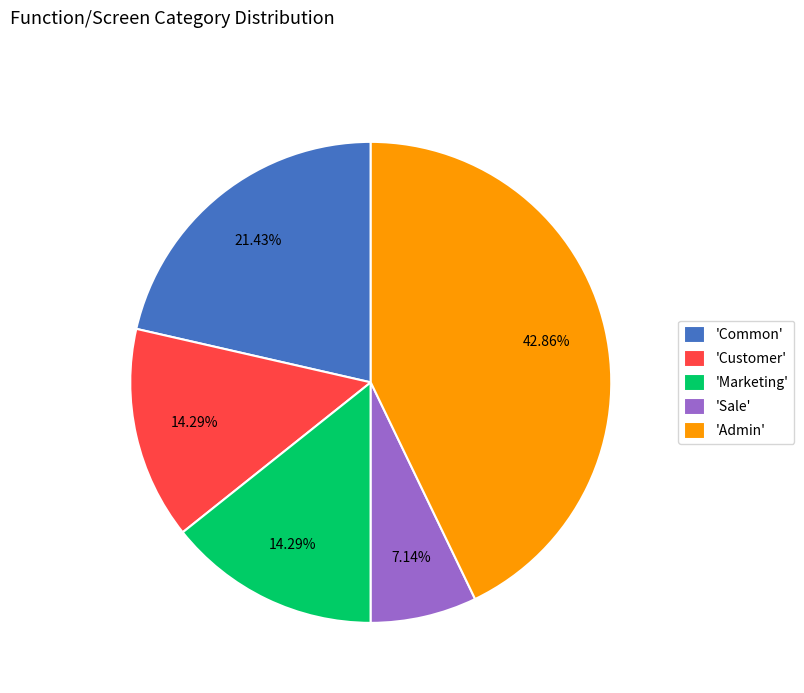

Which has a higher value, 'Marketing' or 'Admin'?

'Admin'